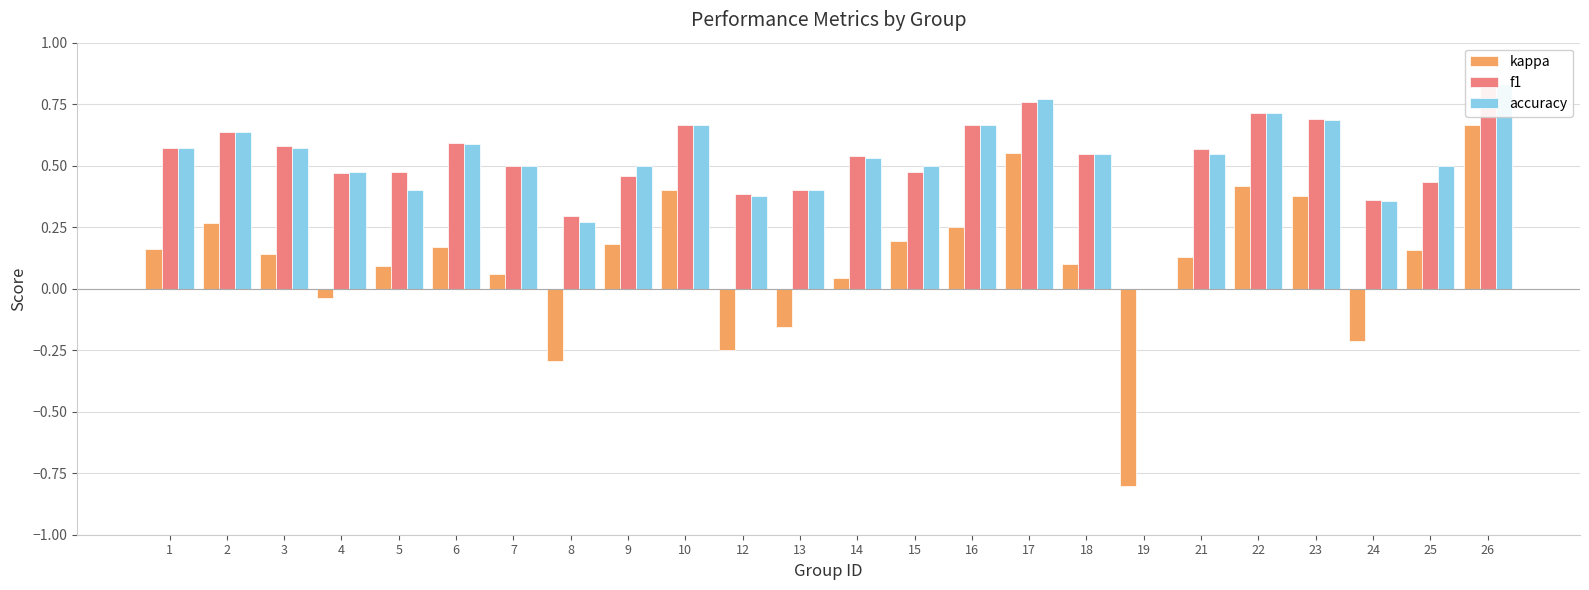

The accuracy series shows 0.9 at 6. True or false?

False